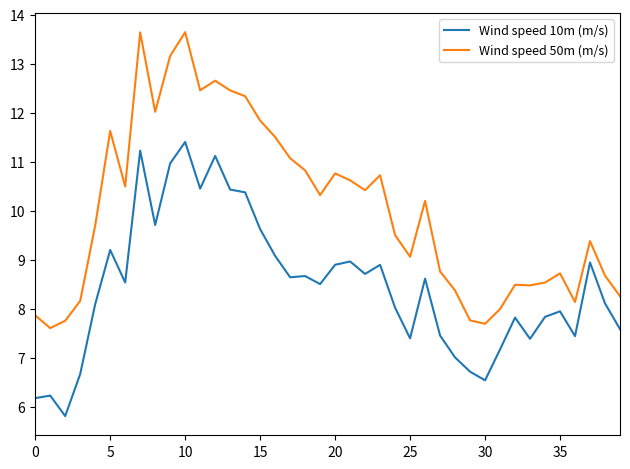

List the series in order of their overall mean, highest first.

Wind speed 50m (m/s), Wind speed 10m (m/s)